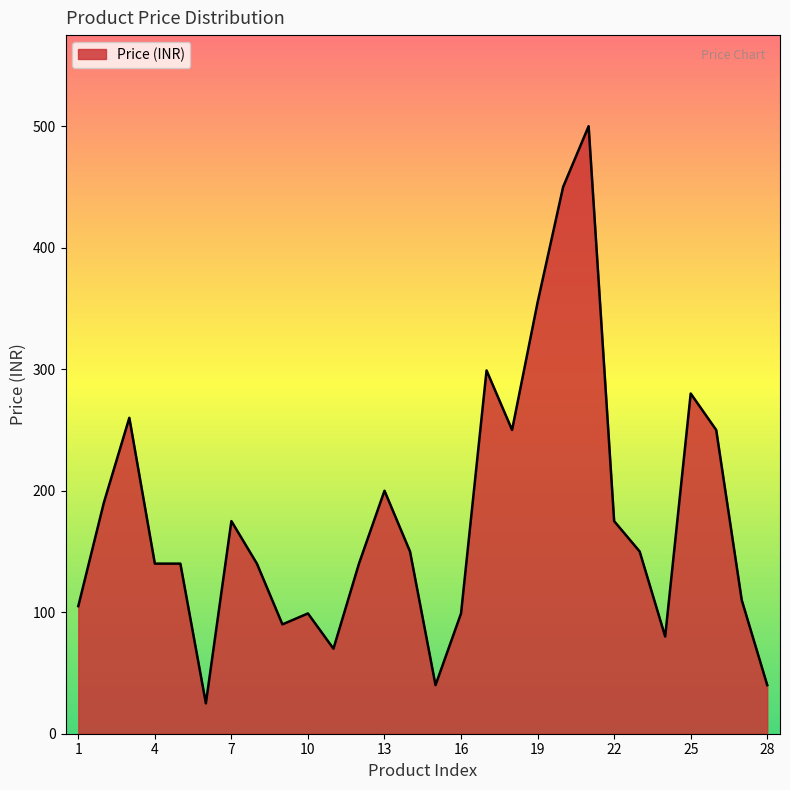

What is the greatest value displayed?

500